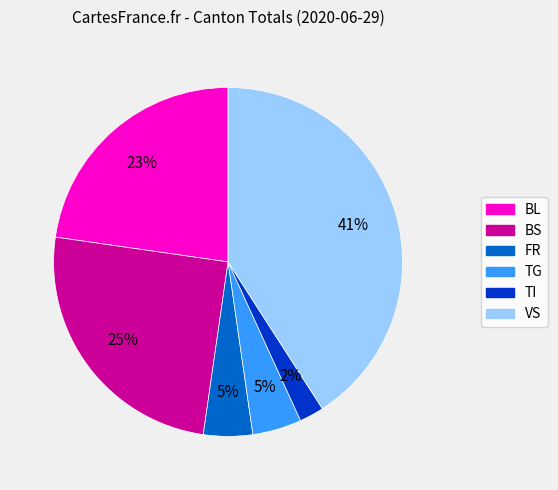

Which category has the biggest portion of the pie?

VS